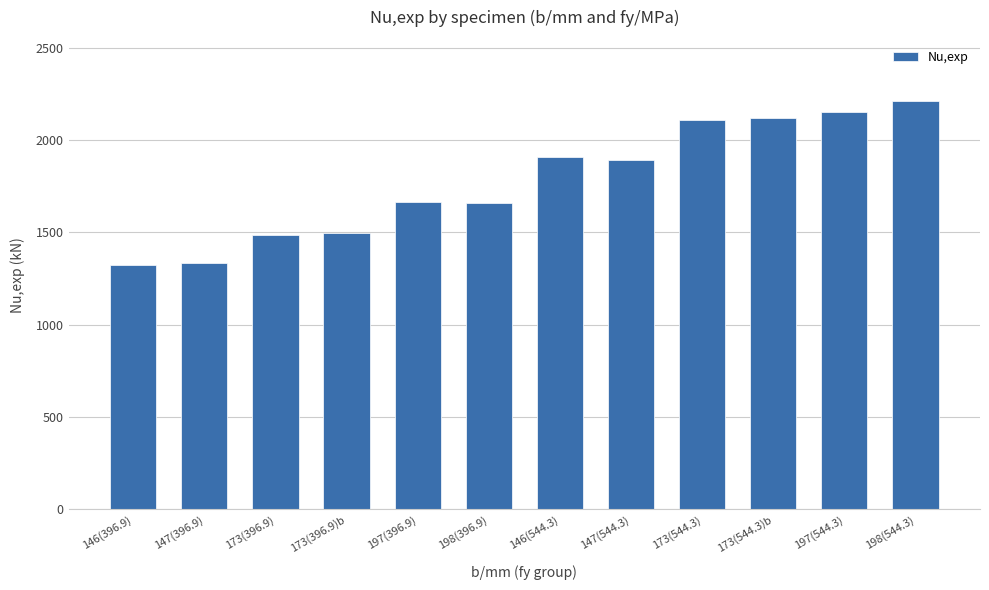

Approximately how many times larger is the value at 197(544.3) compared to 173(396.9)?

1.4